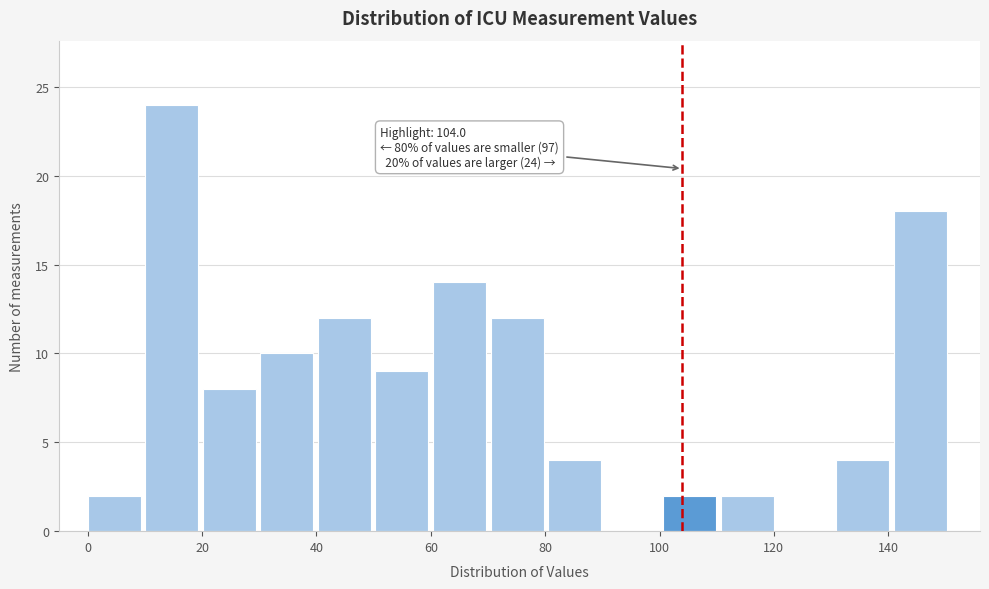

Which range on the x-axis has the tallest bar?

10 to 20